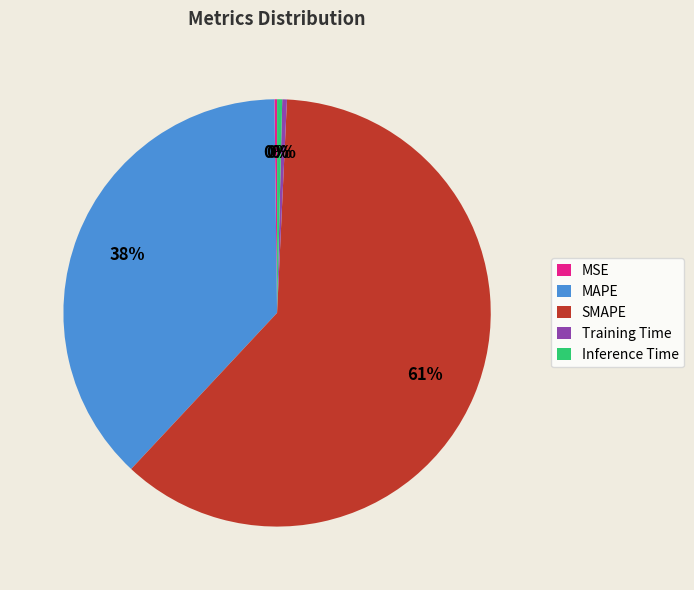

Between MAPE and Inference Time, which is larger?

MAPE